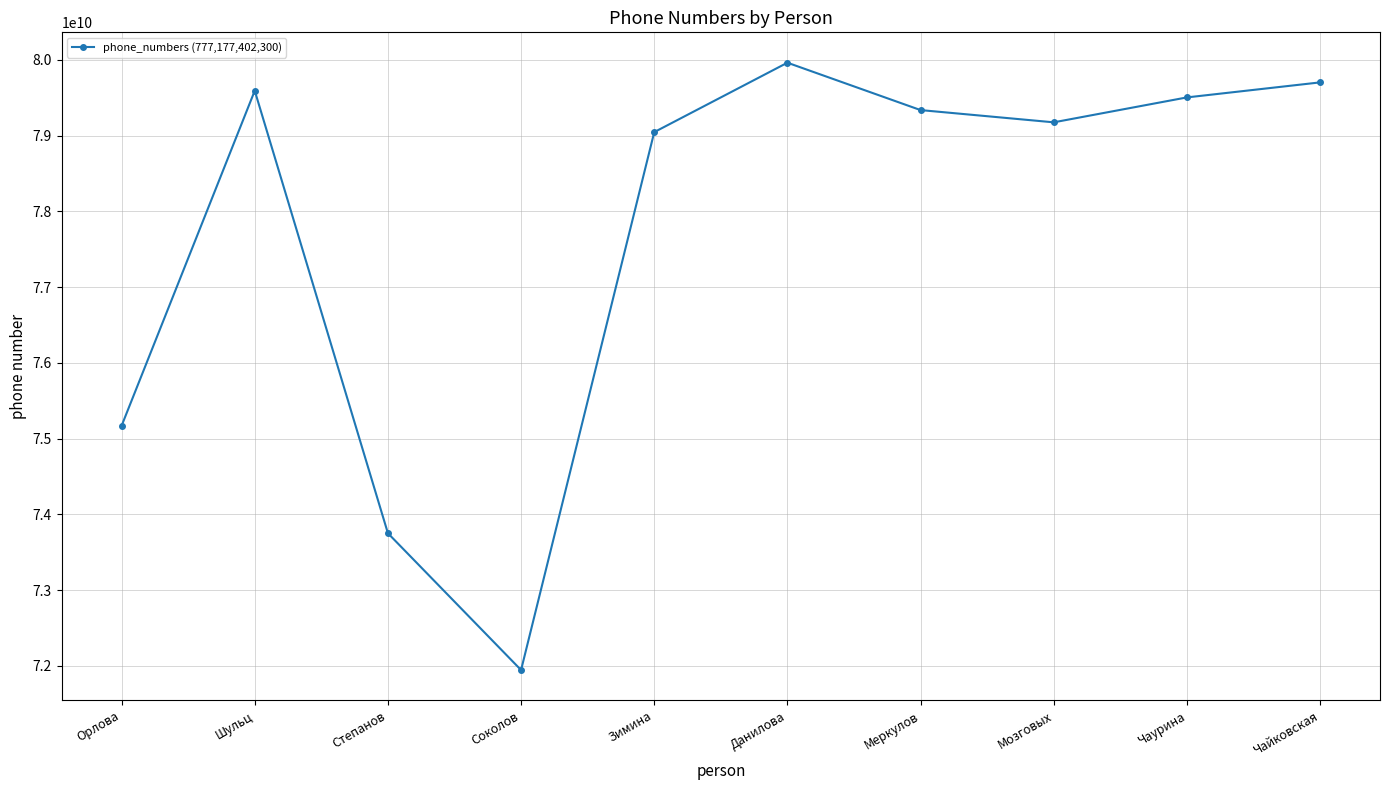

The chart shows a value of 71945989547 at Соколов. True or false?

True